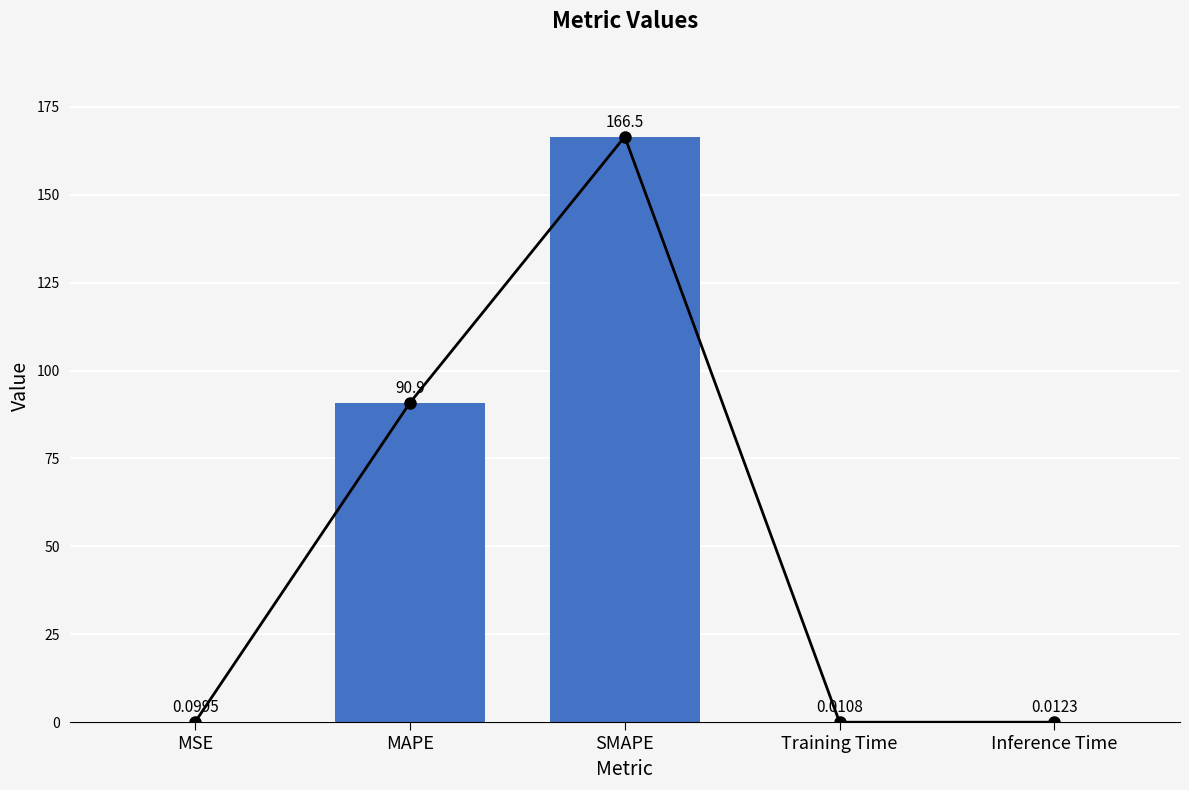

What is the difference between the maximum and second lowest values?

166.5